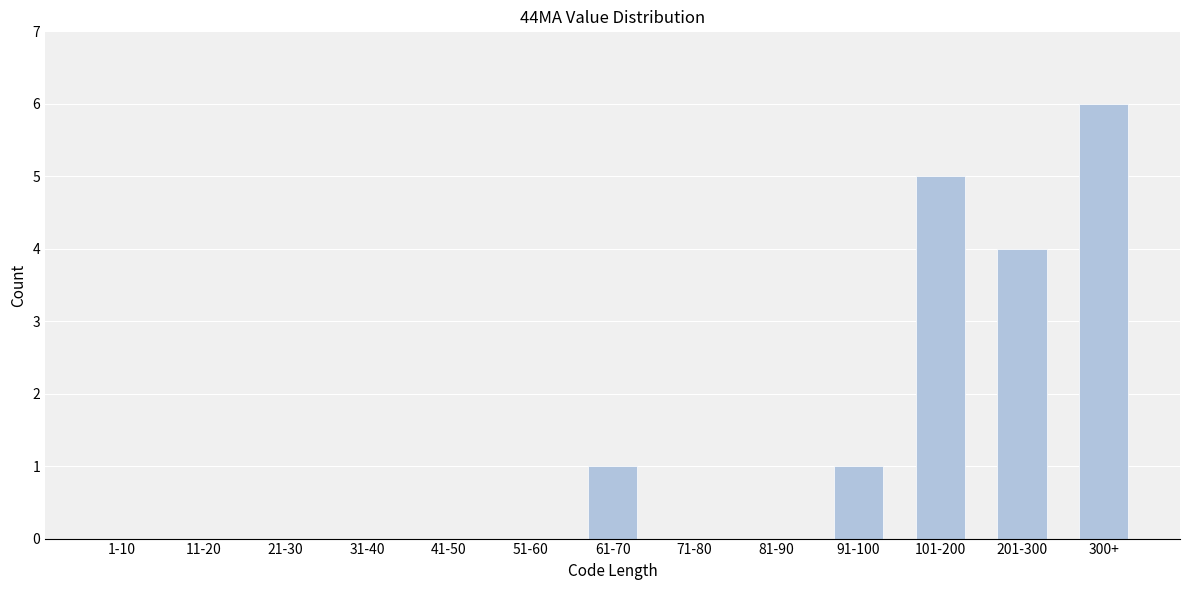

Reading left to right, list all the values displayed in this chart.

1-10=0	11-20=0	21-30=0	31-40=0	41-50=0	51-60=0	61-70=1	71-80=0	81-90=0	91-100=1	101-200=5	201-300=4	300+=6